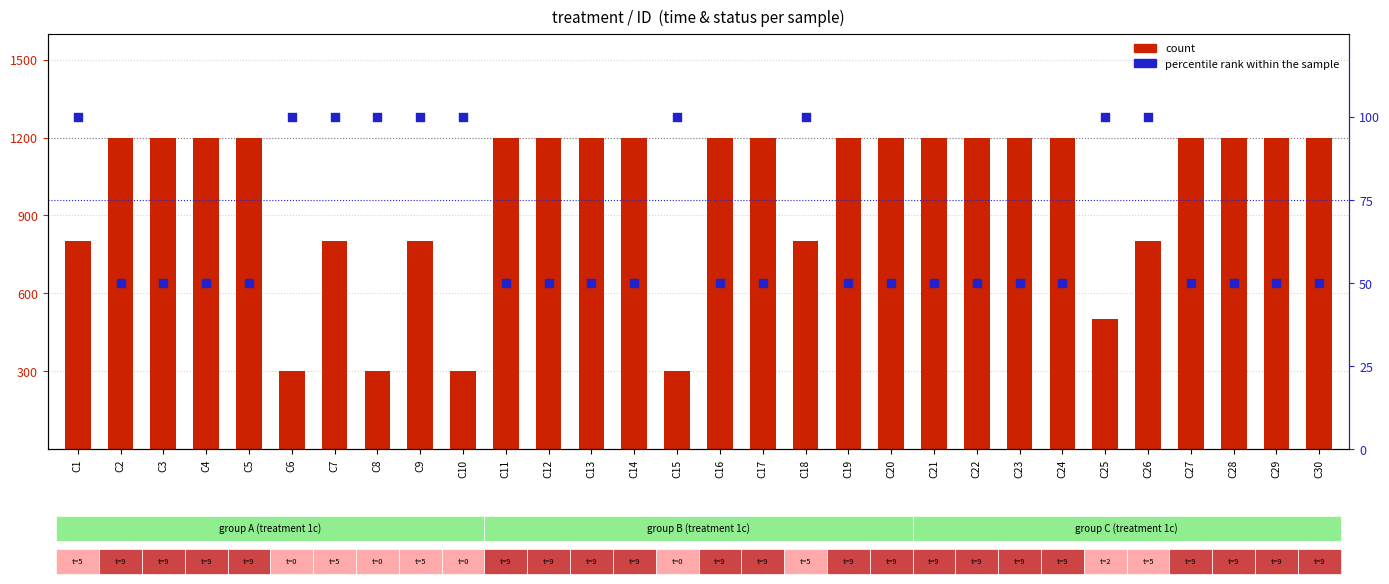

At which category is the sum across all series the highest?

C2